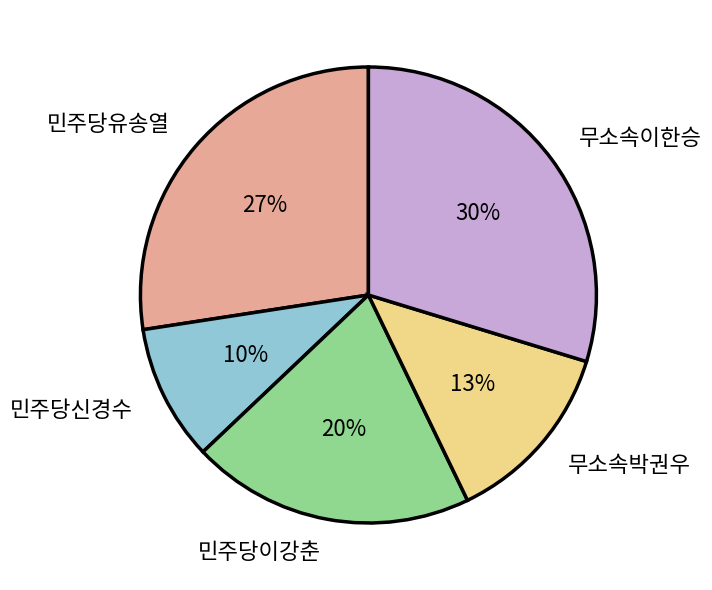

Which has a higher value, 민주당신경수 or 민주당이강춘?

민주당이강춘